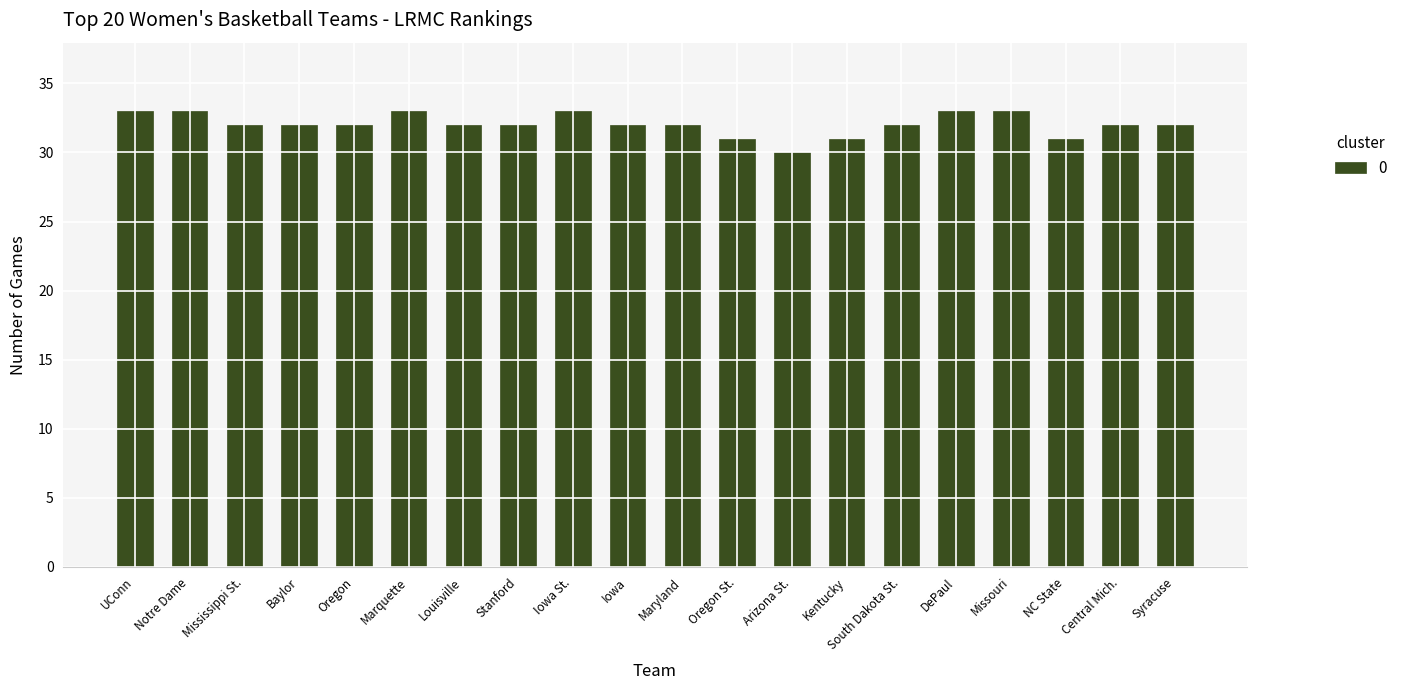

What is the label of the 13th bar from the right?

Stanford